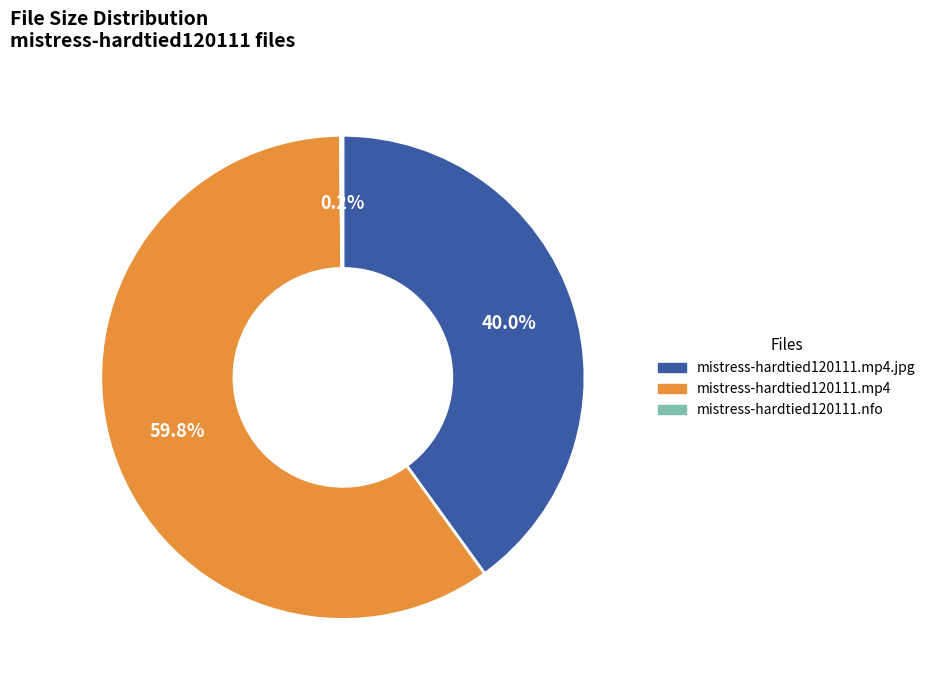

What is the largest slice in the pie chart?

mistress-hardtied120111.mp4